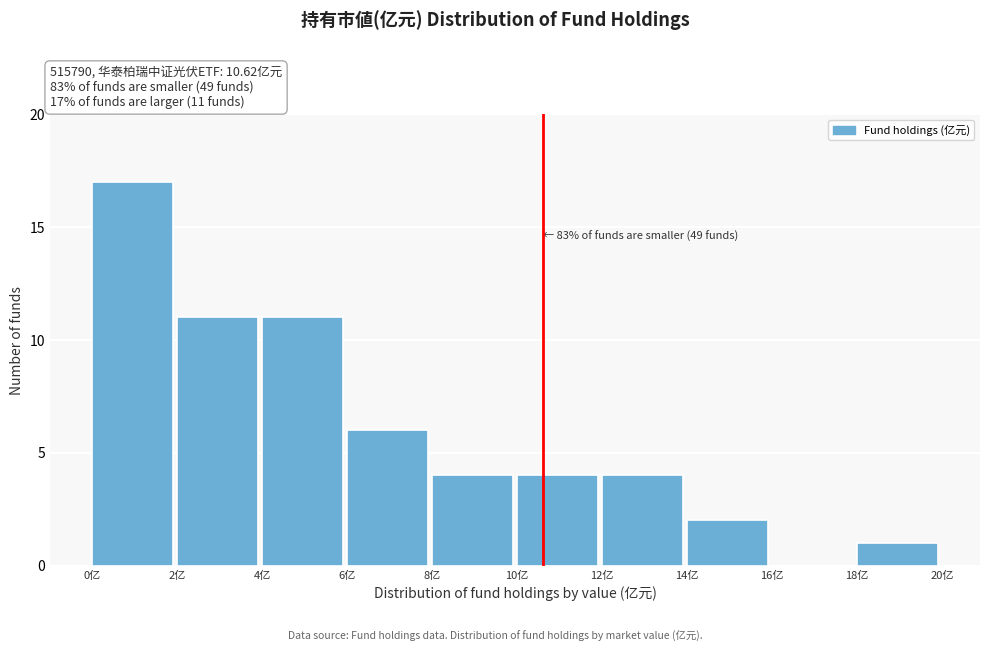

Over which range of the x-axis is the bar tallest?

0 to 2